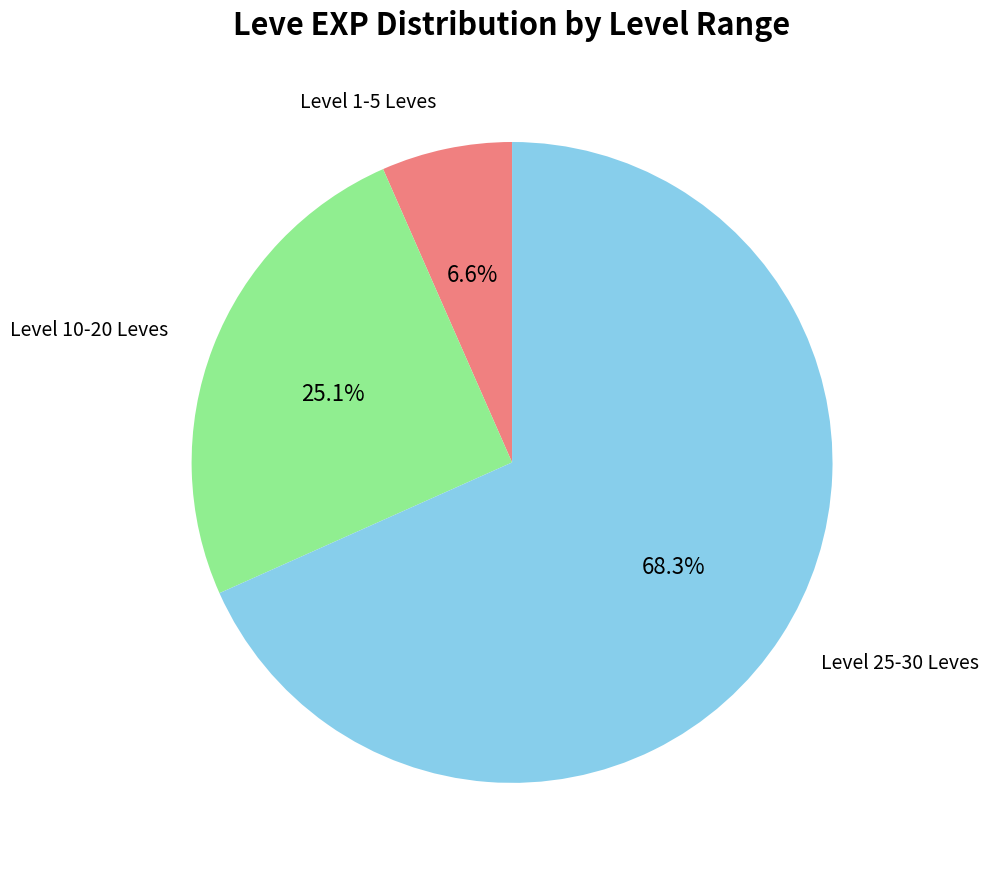

Combined, what portion of the pie is Level 1-5 Leves and Level 25-30 Leves?

74.9%